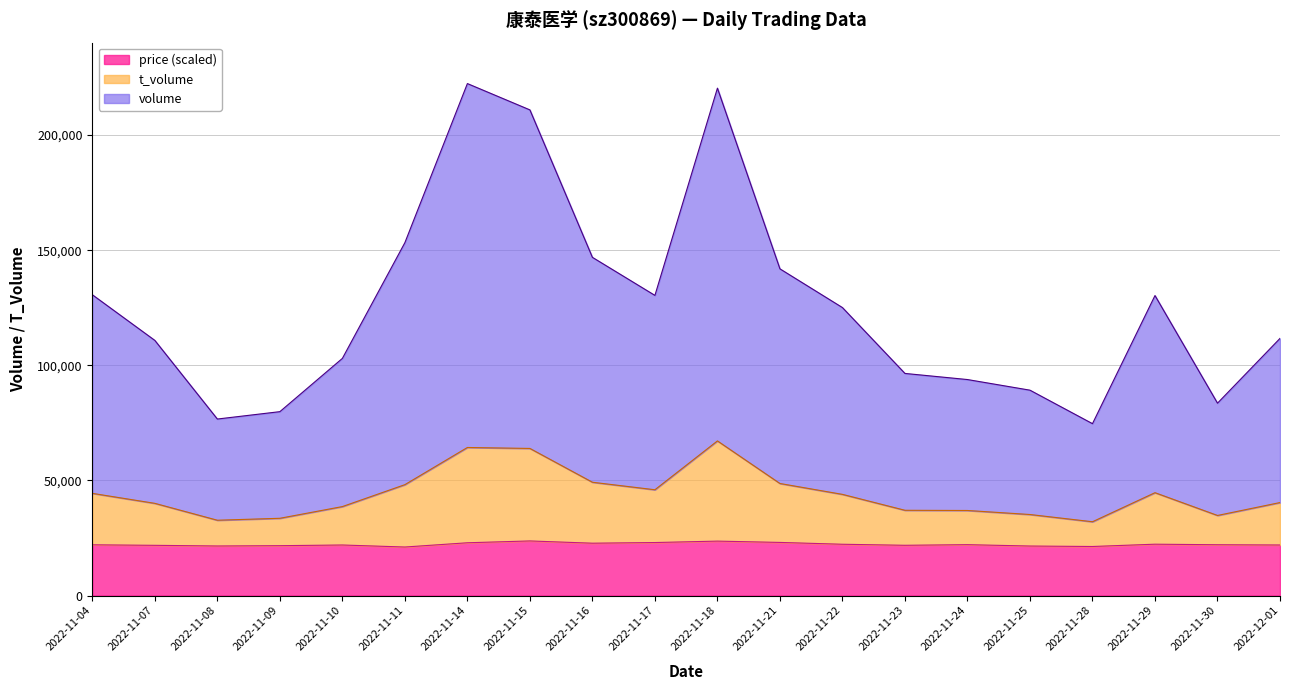

How many lines are shown in the chart?

3